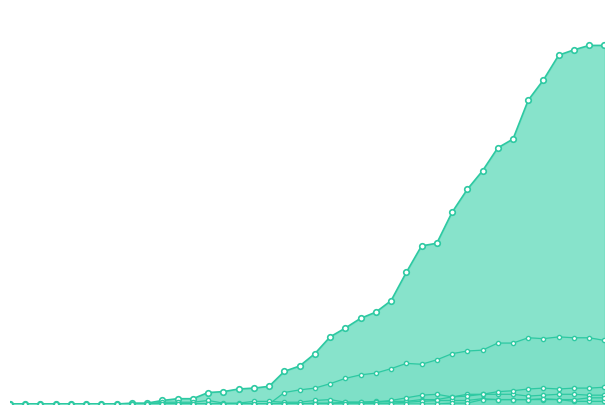

How many data points does each series have?

40